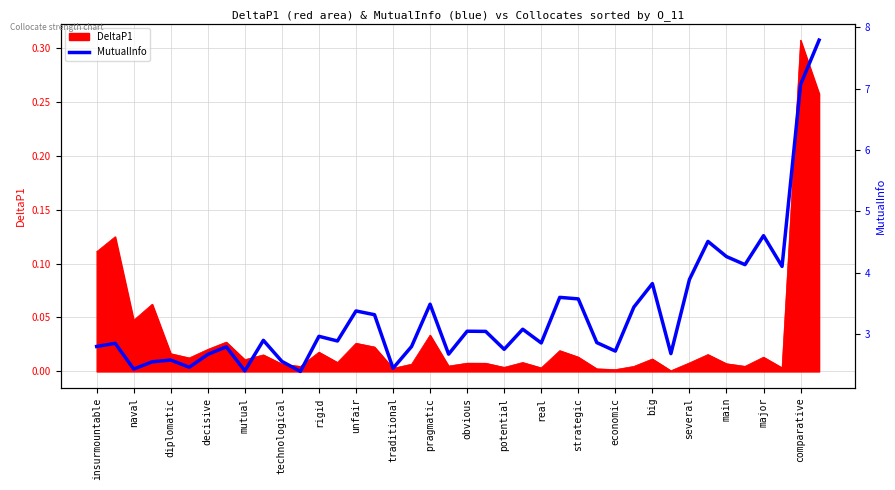

What is the label of the 17th point from the left?

traditional